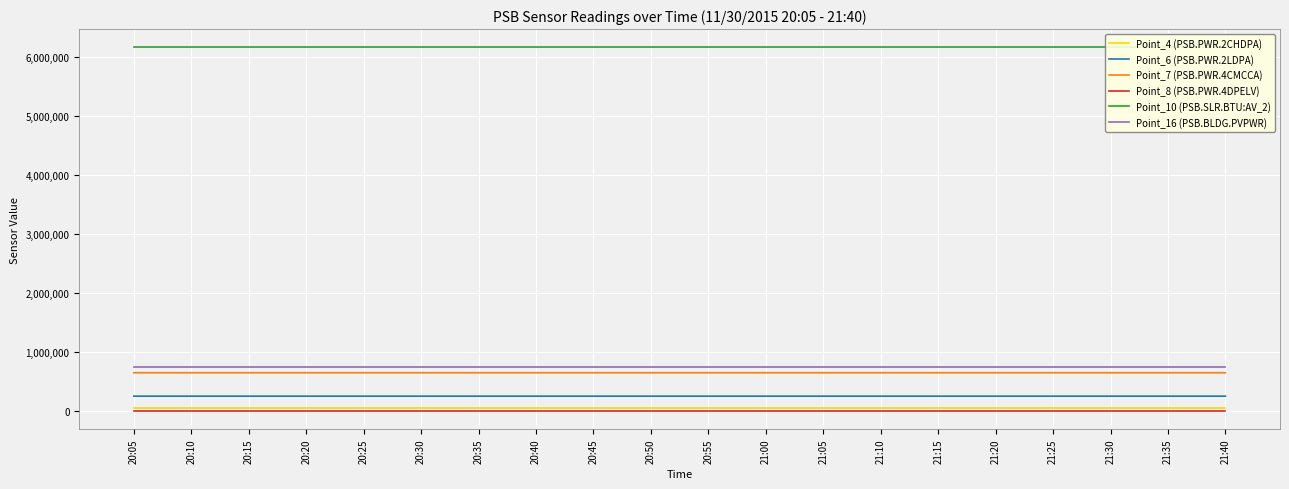

Is the value of Point_4 (PSB.PWR.2CHDPA) at 20:20 greater than the value of Point_10 (PSB.SLR.BTU:AV_2) at 20:55?

No